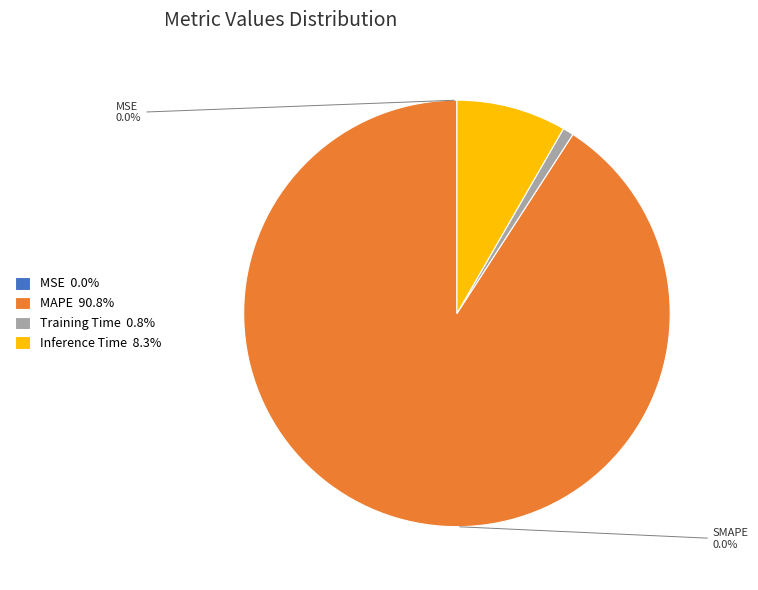

To the nearest percent, what is the average slice percentage?

25%